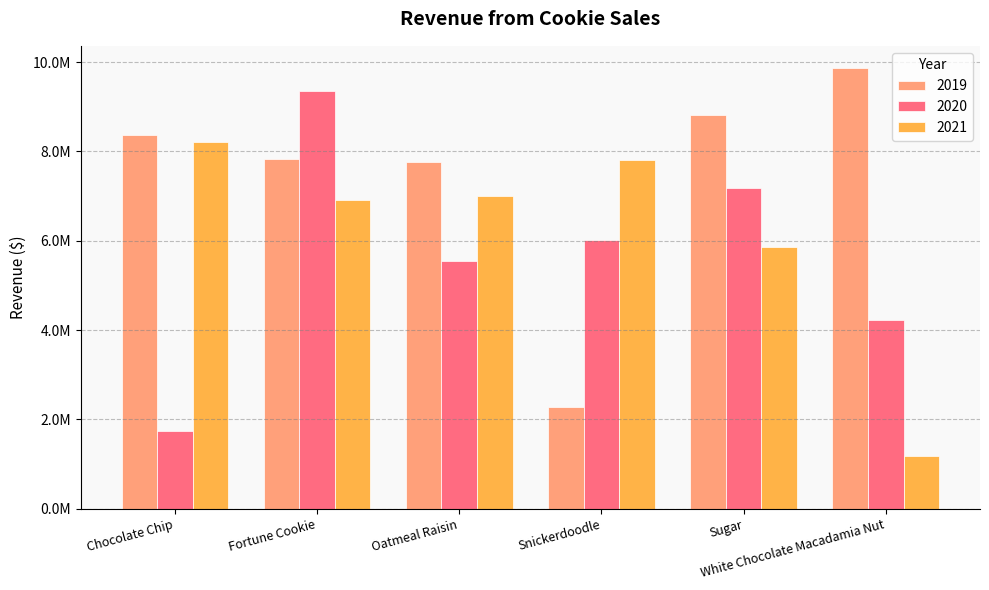

What is the total value across all series at Snickerdoodle?

16111434